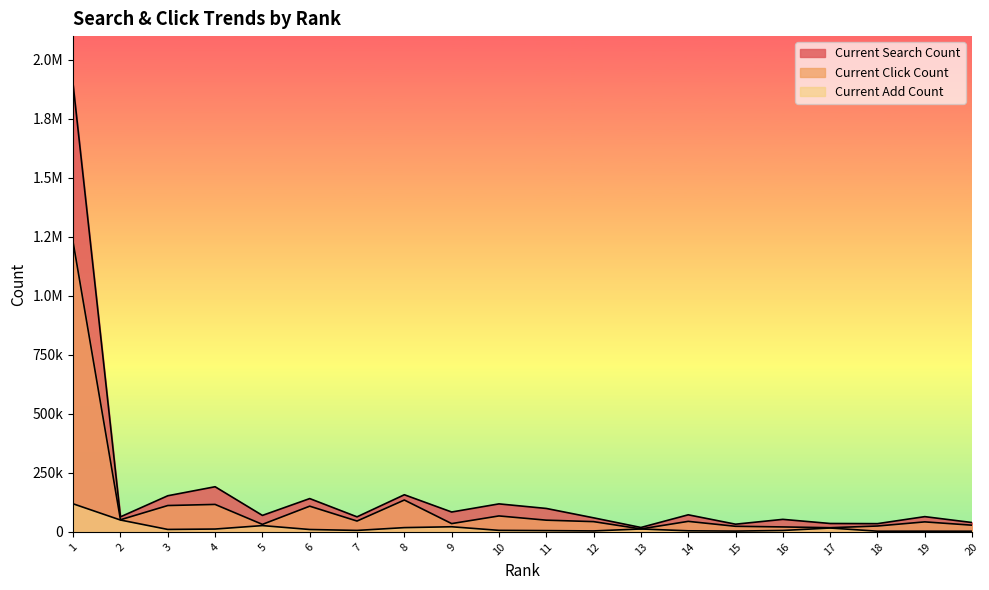

How many lines are shown in the chart?

3